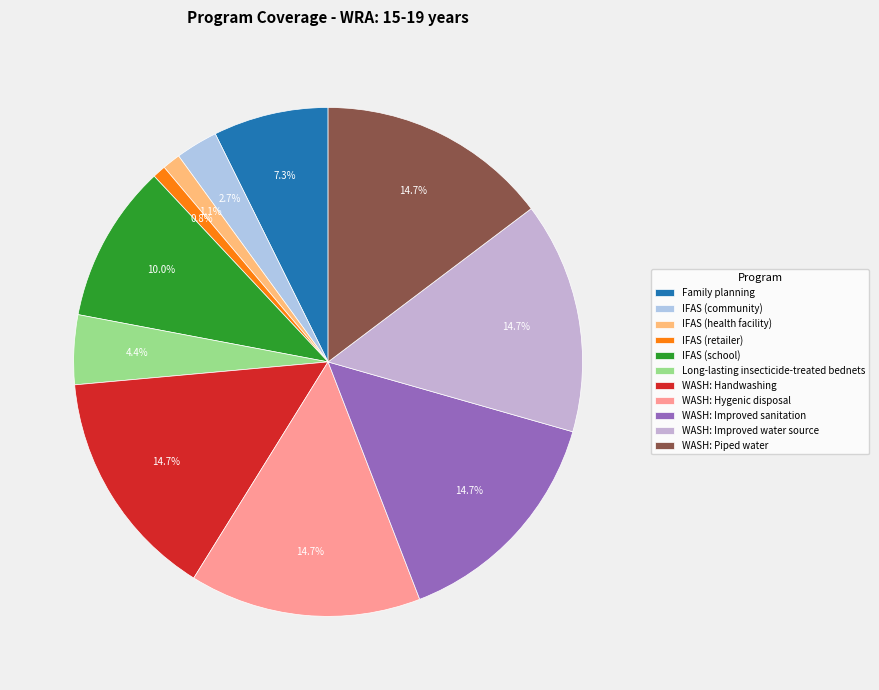

How many segments does this pie chart have?

11